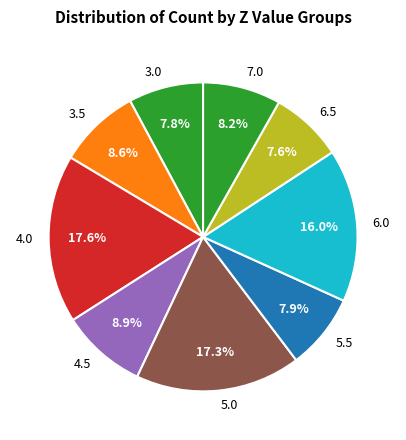

Does 6.0 account for over 50% of the chart?

No